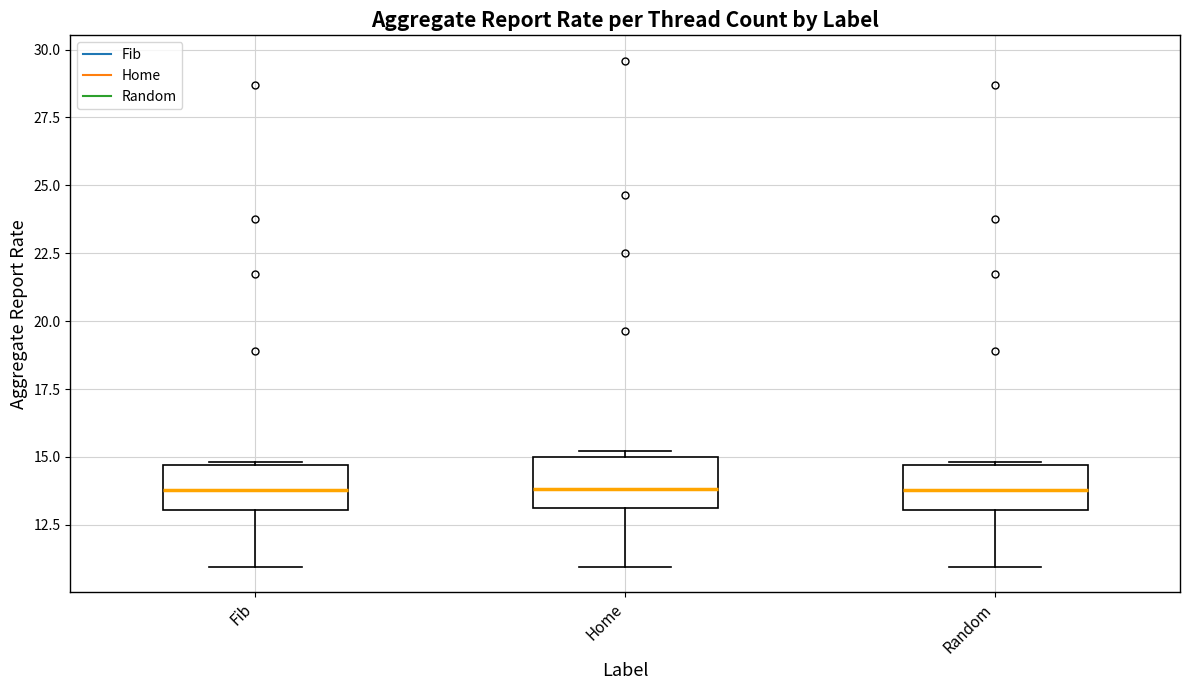

Reading left to right, read every box against the y-axis: the position of its median line, the range the box covers, and the ends of its whiskers. The values are not printed on the chart, so give them approximately, as read against the axis.

Fib: median 14.0, box 13.0 to 14.5, whiskers 11.0 to 15.0
Home: median 14.0, box 13.0 to 15.0, whiskers 11.0 to 15.0 (just above the box's upper edge)
Random: median 14.0, box 13.0 to 14.5, whiskers 11.0 to 15.0